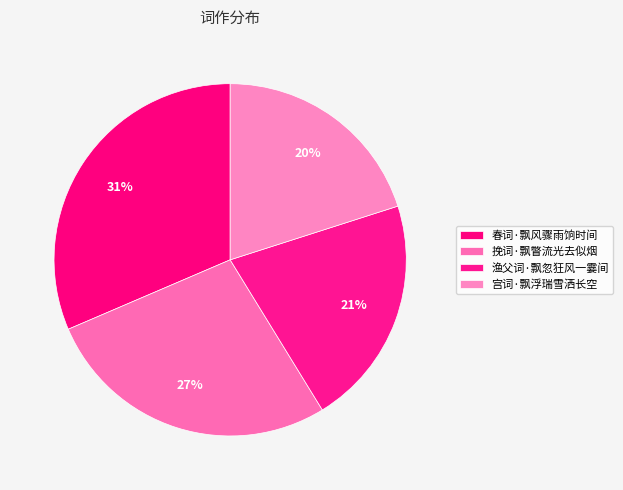

What percentage is NOT represented by 宫词·飘浮瑞雪洒长空?

79.9%